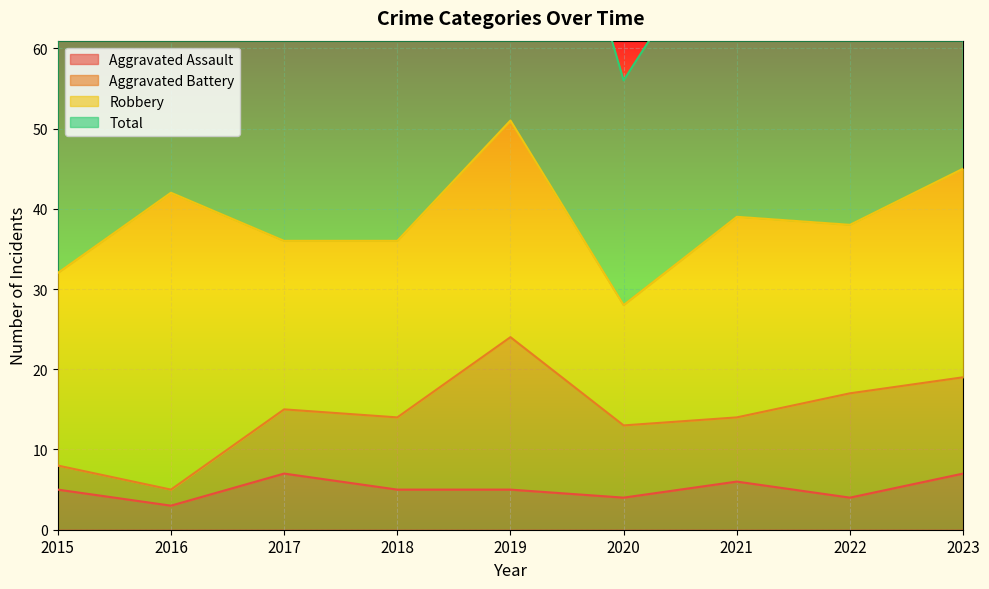

What is the sum of the Total values at 2022 and 2015?

141